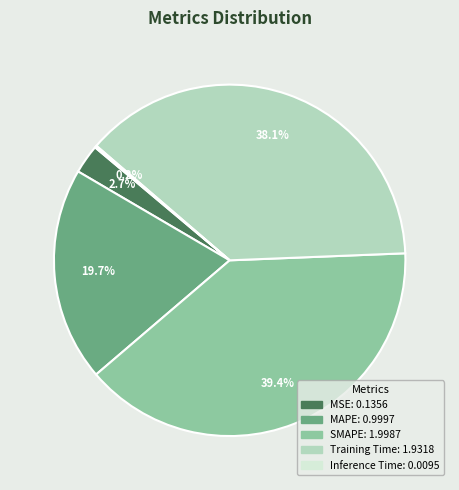

Between Training Time and SMAPE, which is larger?

SMAPE